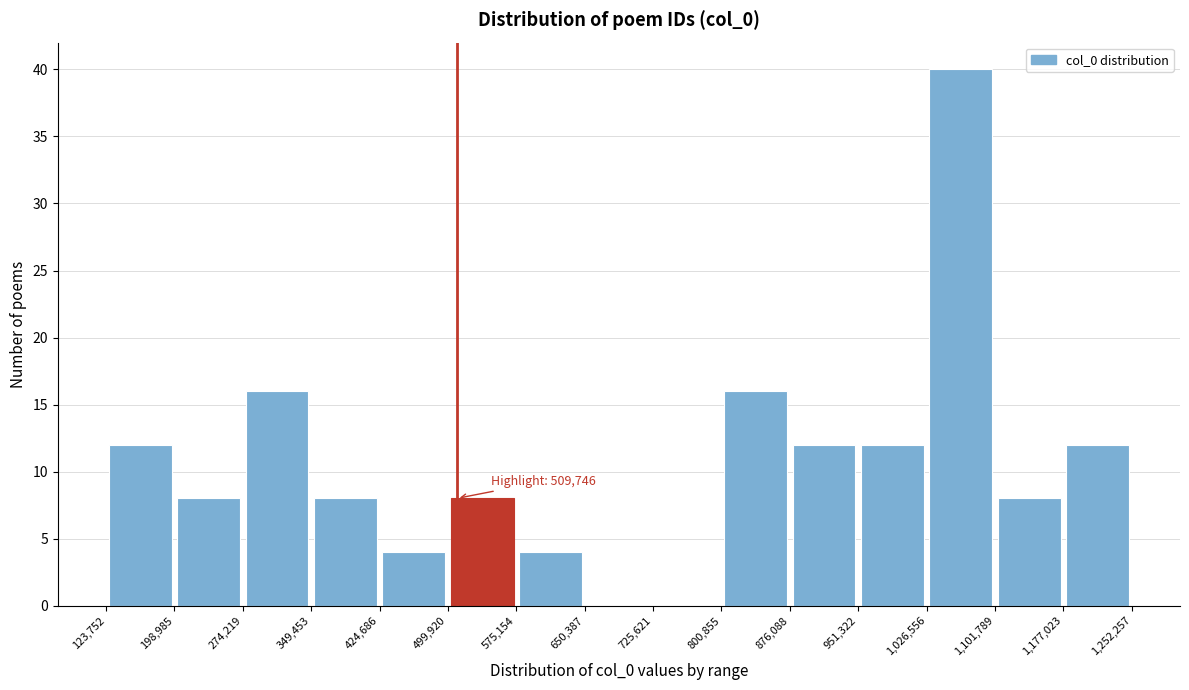

Which range on the x-axis has the tallest bar?

1,026,556 to 1,101,789